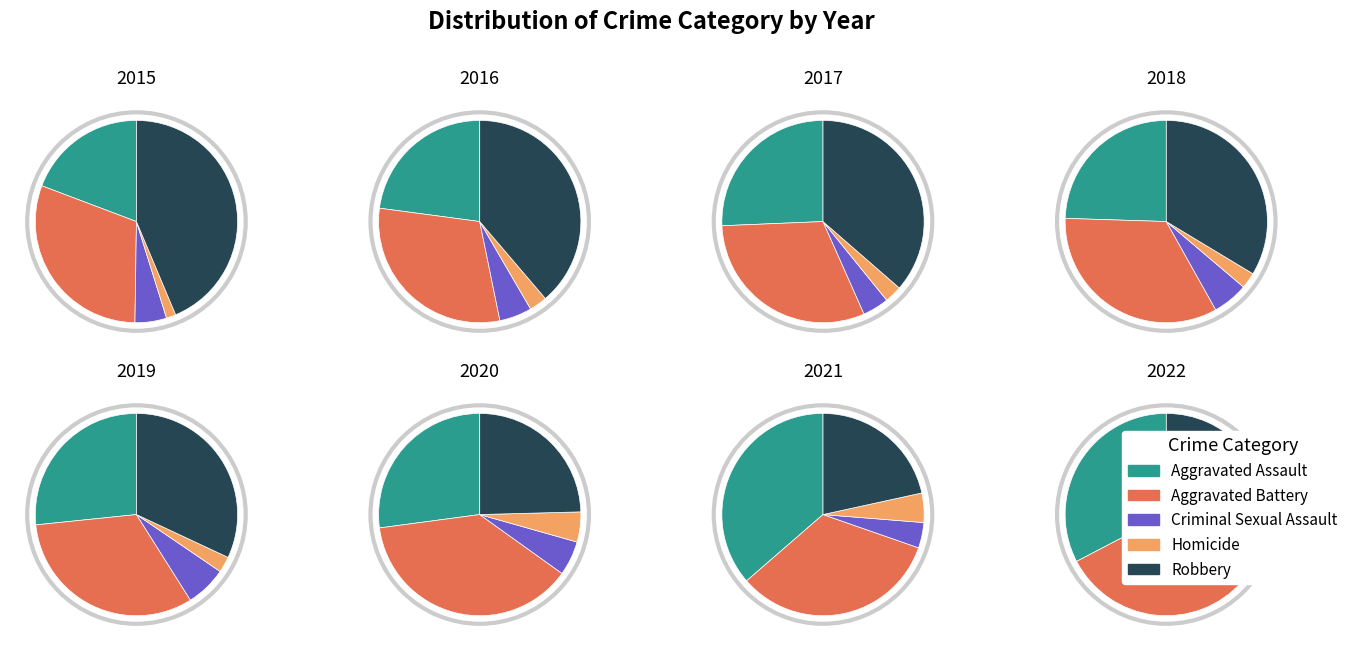

Combined, what portion of the pie is 2016 and 2018?

24.6%